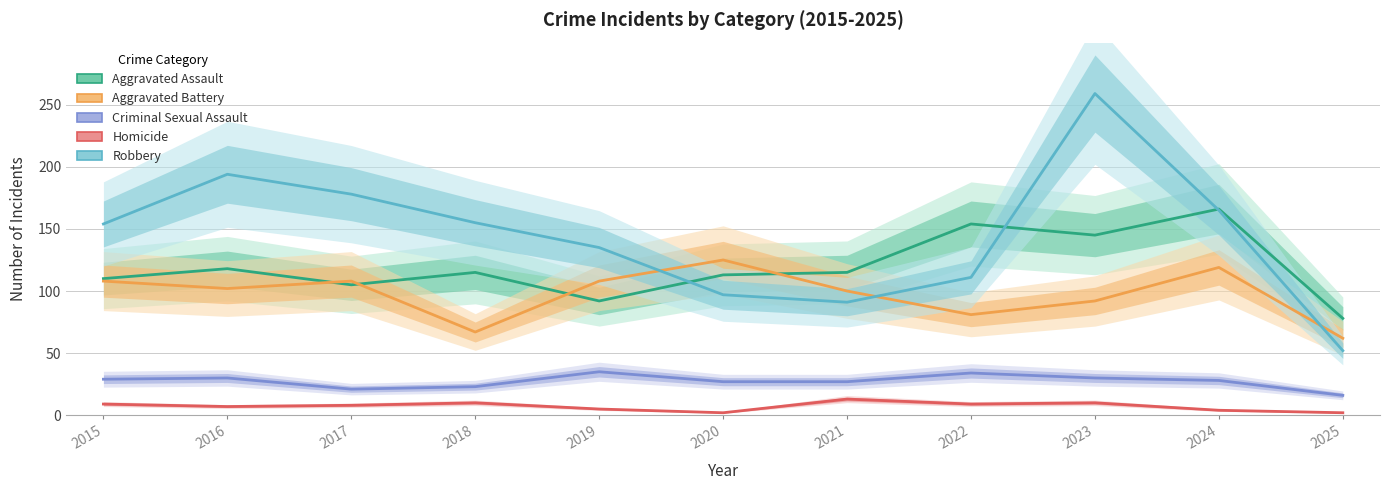

In Homicide, how many points are lower than both neighbors (excluding endpoints)?

3